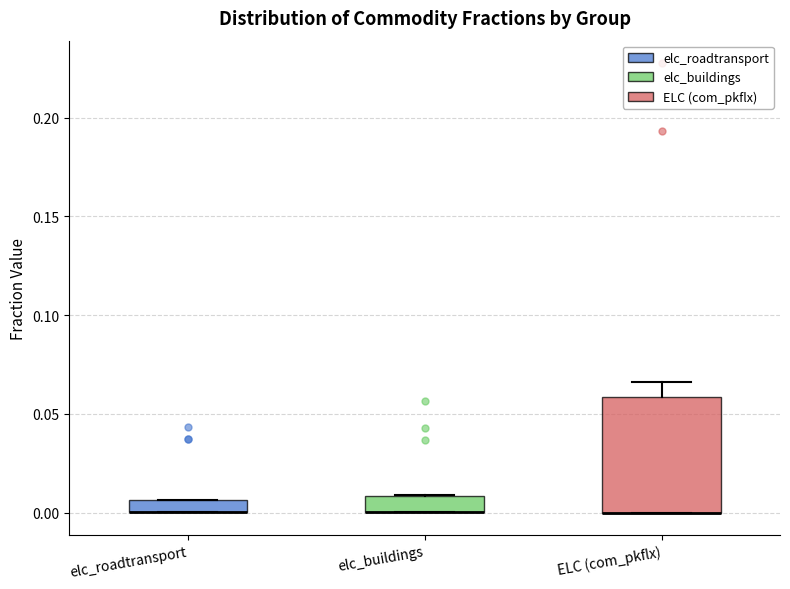

Which box is the tallest, from its lower edge to its upper edge?

ELC (com_pkflx)